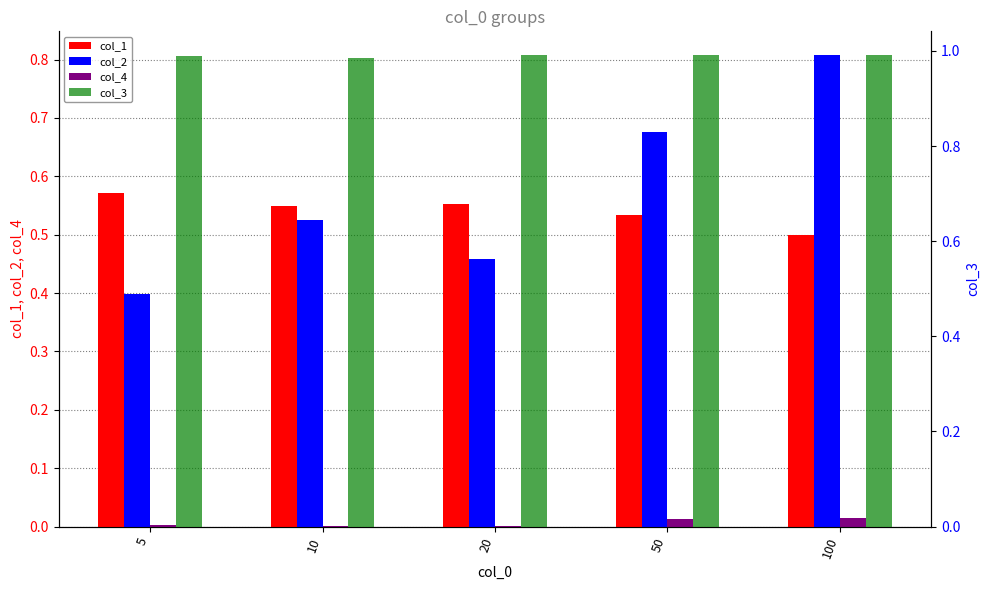

At how many categories does at least one series exceed 0?

5